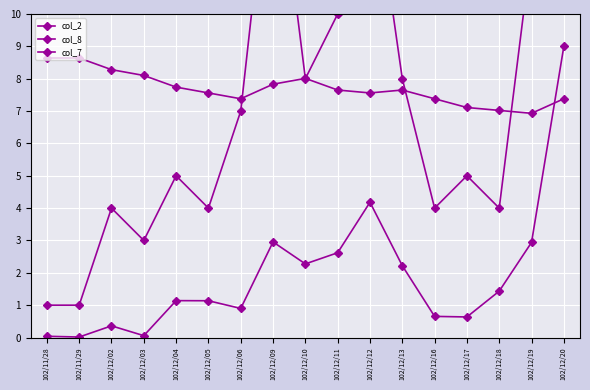

True or false: col_2 and col_8 cross at least once.

False